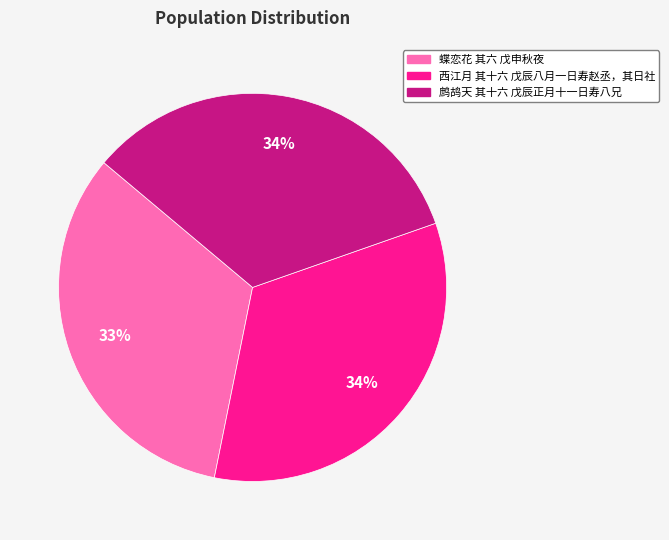

What is the smallest slice in the pie chart?

蝶恋花 其六 戊申秋夜